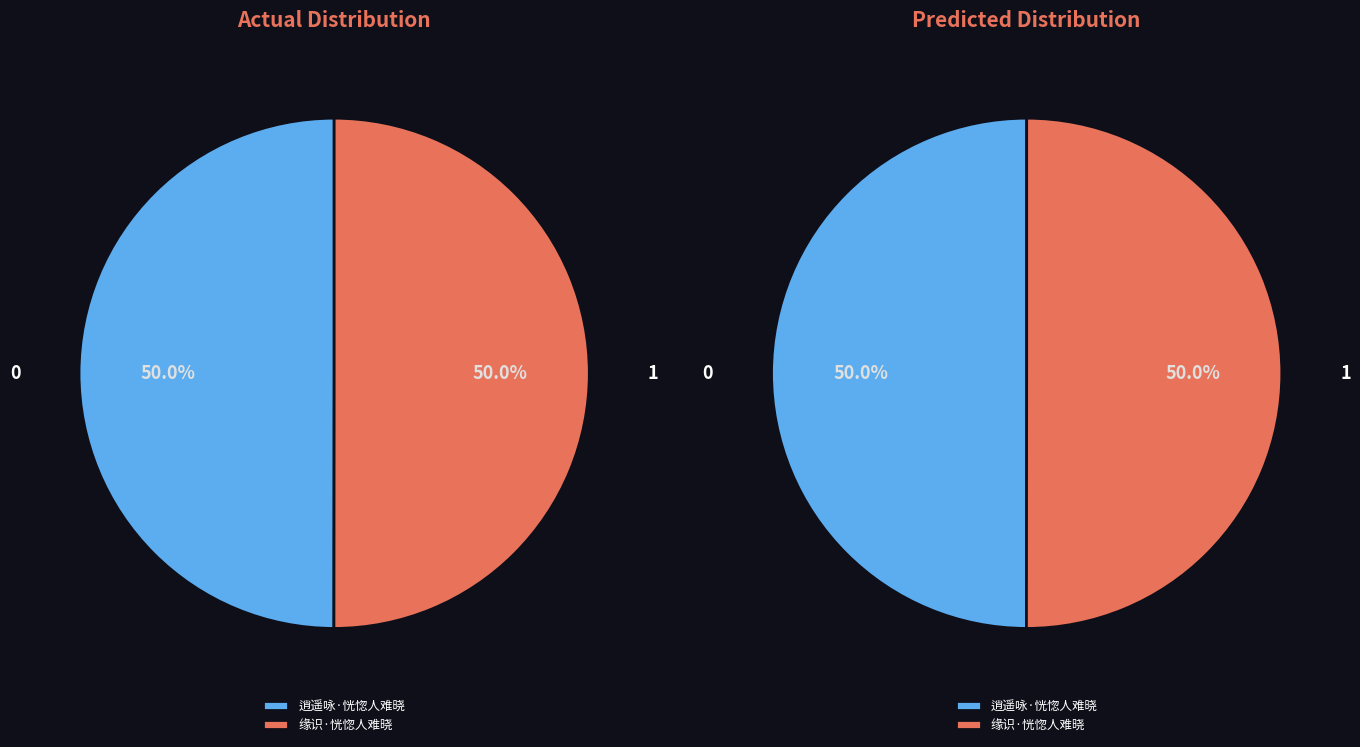

How many segments does this pie chart have?

2